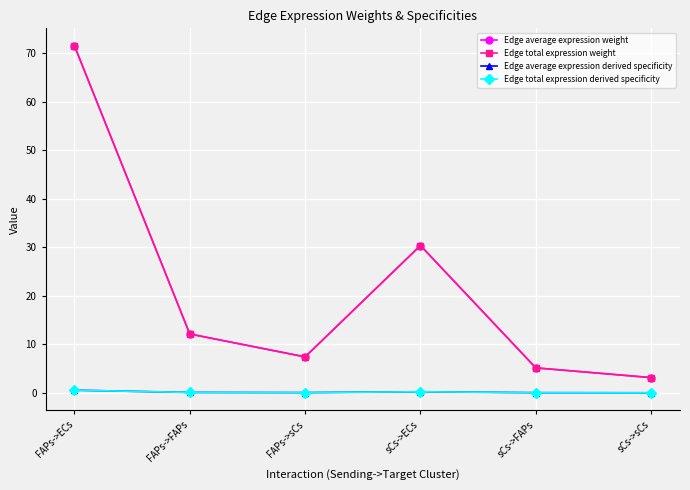

Which series has the largest total across all categories?

Edge average expression weight